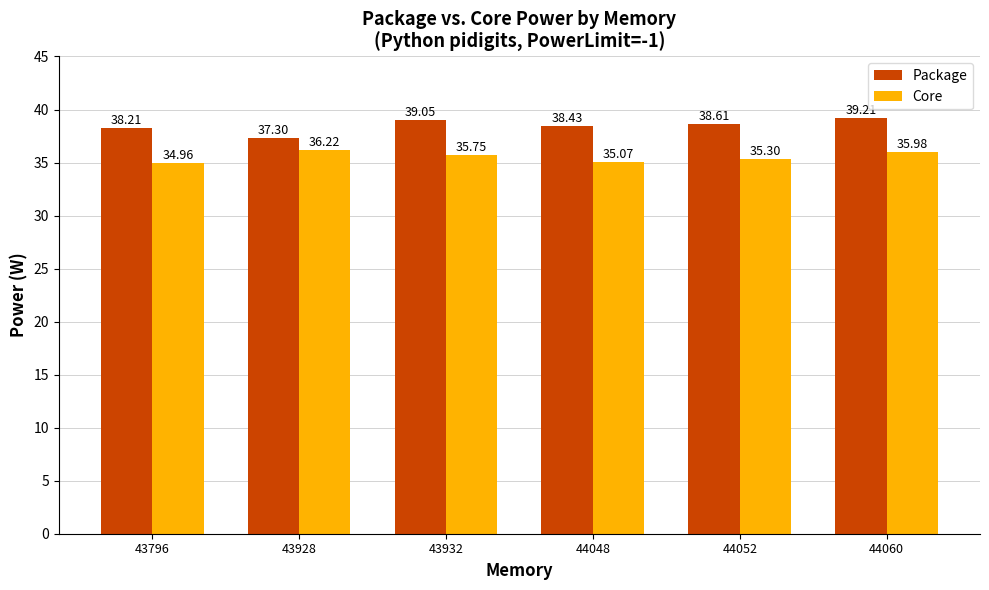

What are all the series names shown in the legend?

Package, Core